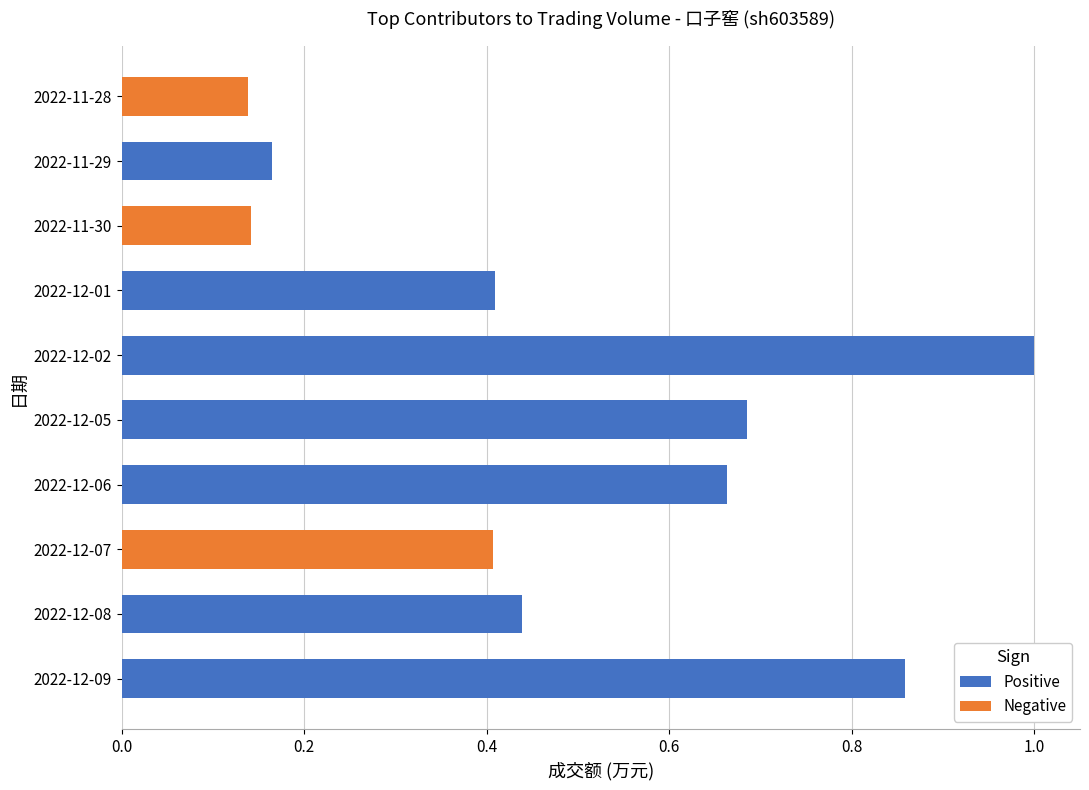

Which series has the largest total across all categories?

Positive